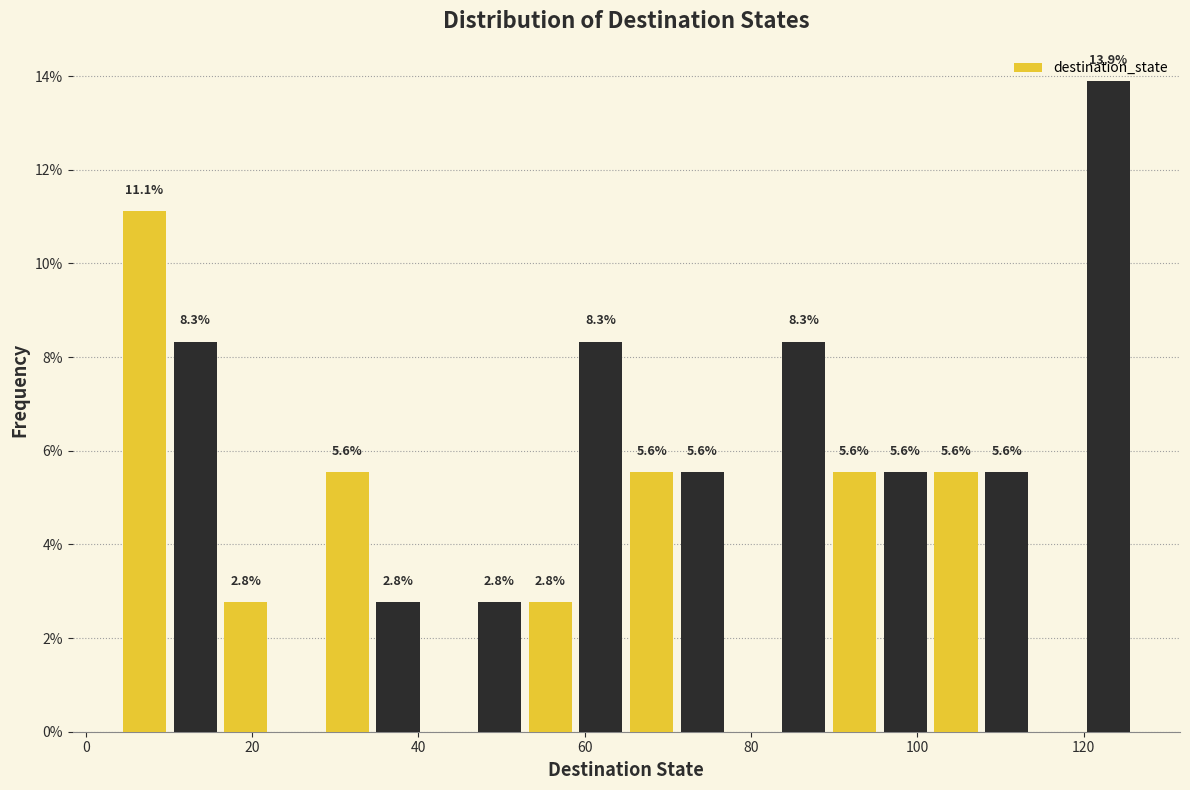

Read against the x-axis, roughly where is the centre of the tallest bar?

122